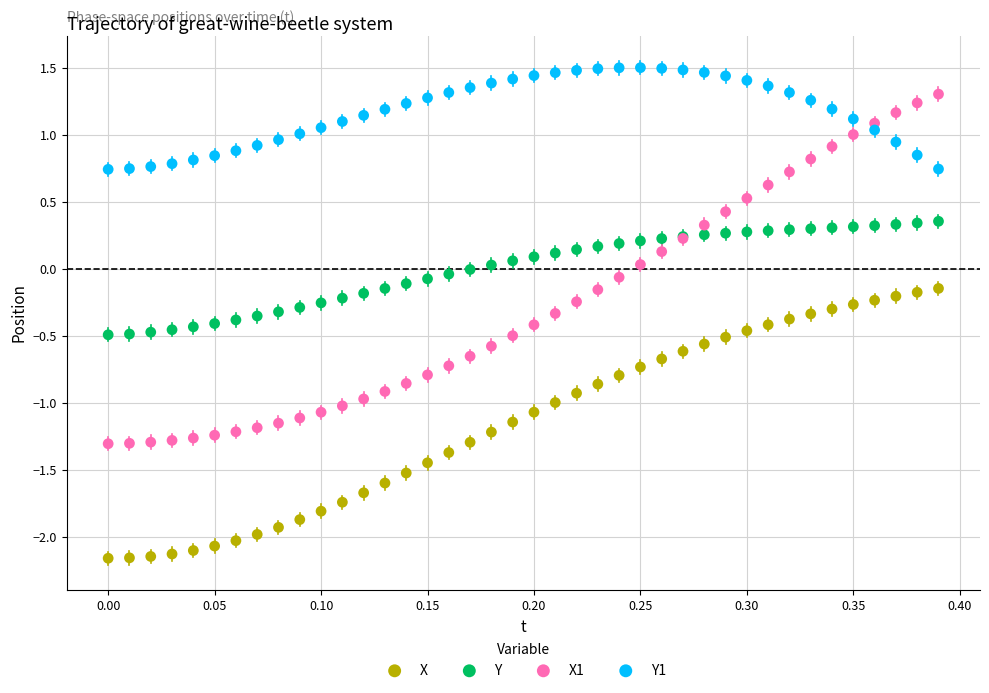

Which series contains the highest Y value?

Y1